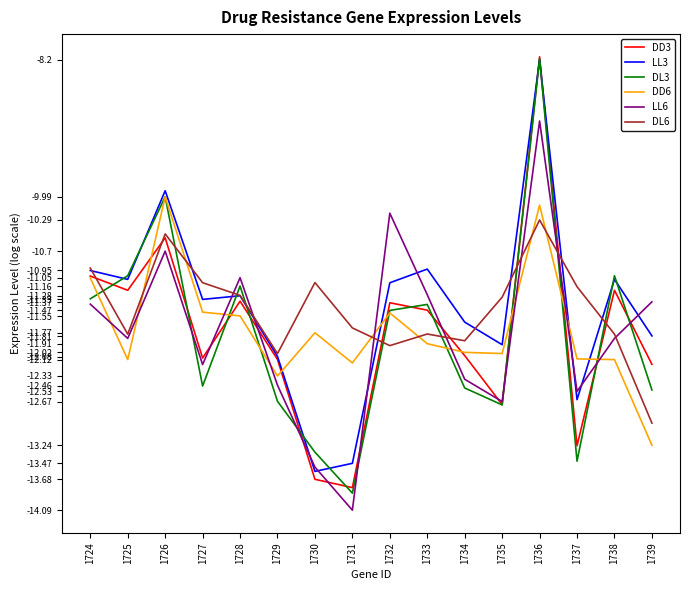

True or false: DL6 and DD3 intersect in this chart.

True